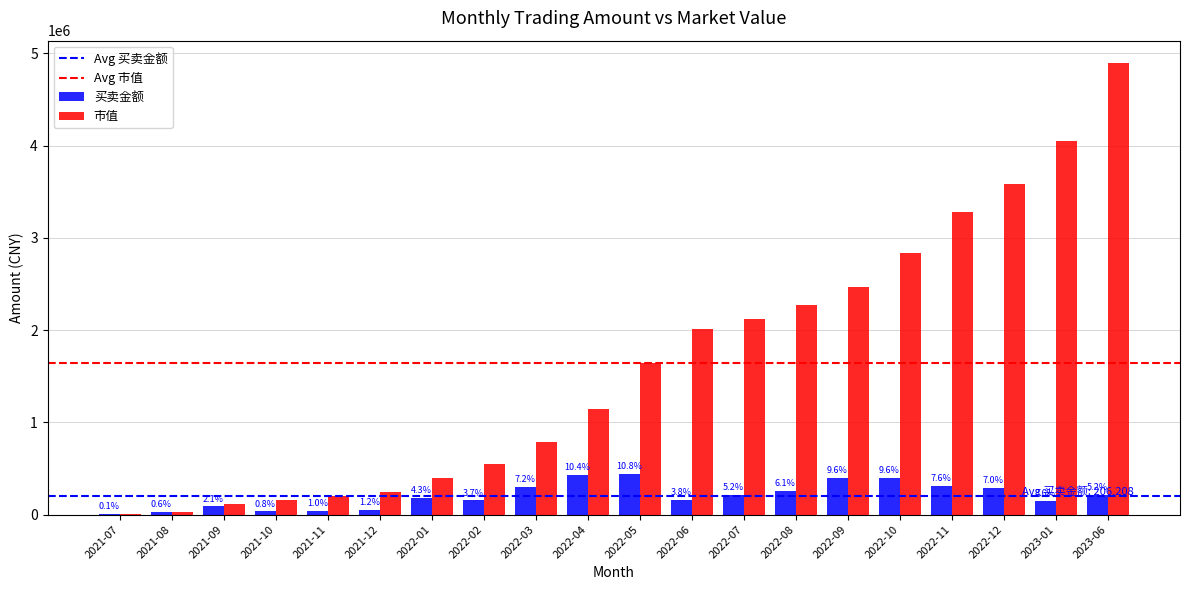

How many groups of bars are there?

20